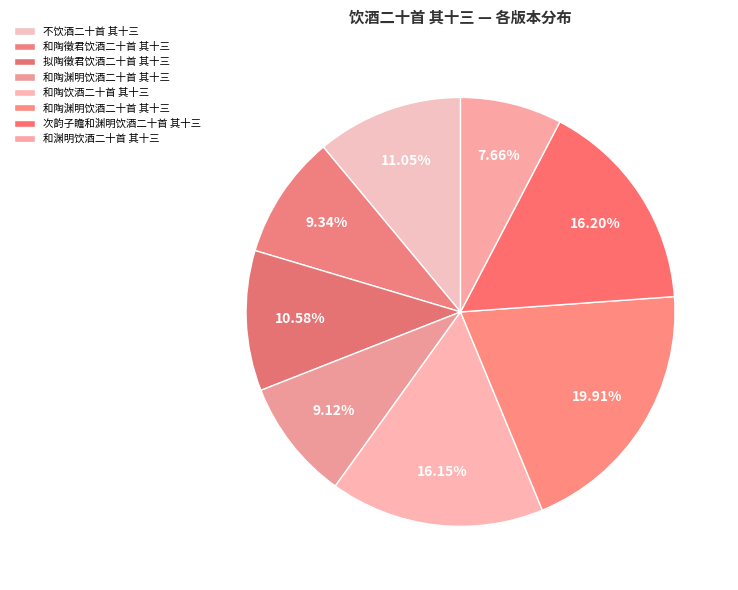

How many slices are in this pie chart?

8